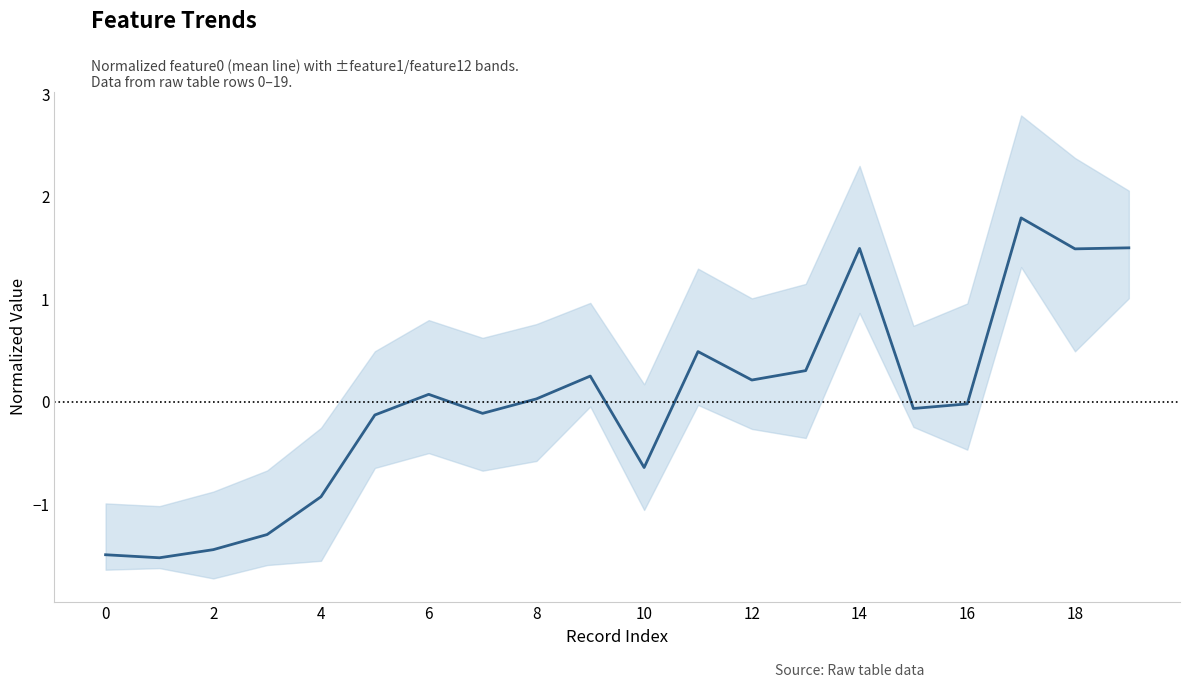

Where is the data nearest to the value 0?

16